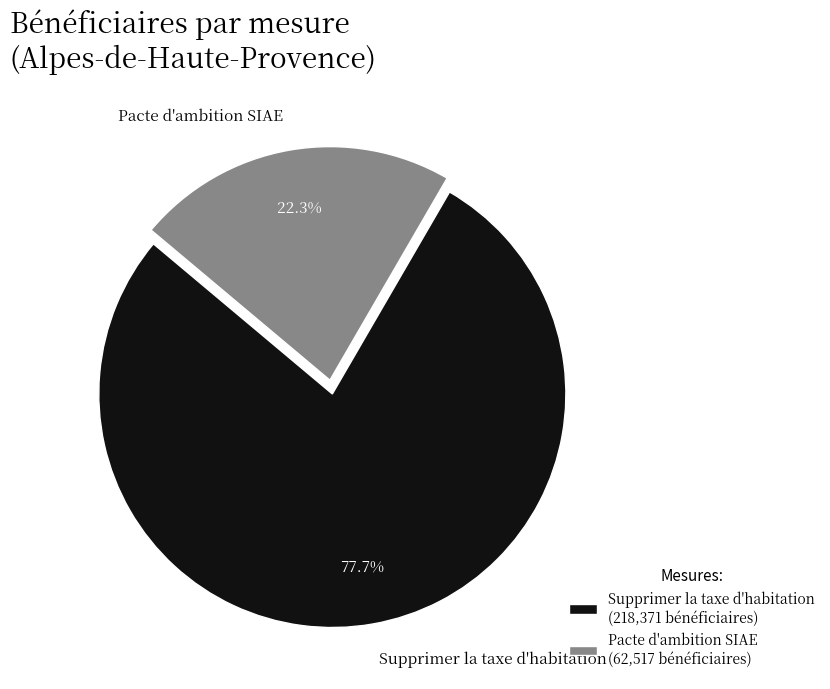

Count the number of slices in the pie.

2